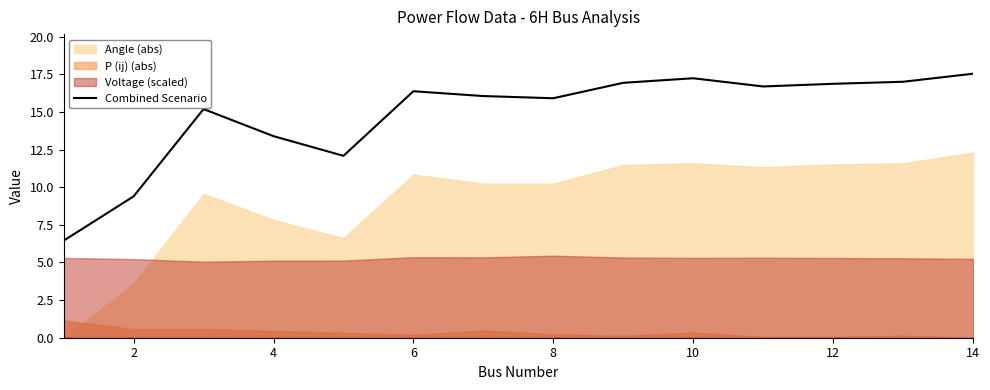

What is the highest value of the Combined Scenario series?

17.5